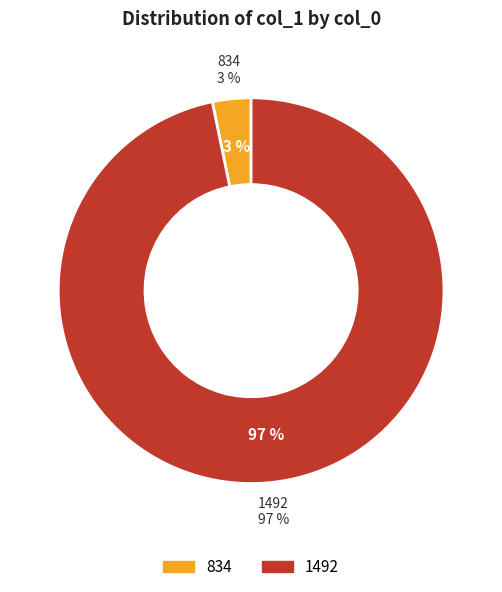

Rank the categories by value from highest to lowest.

1492, 834